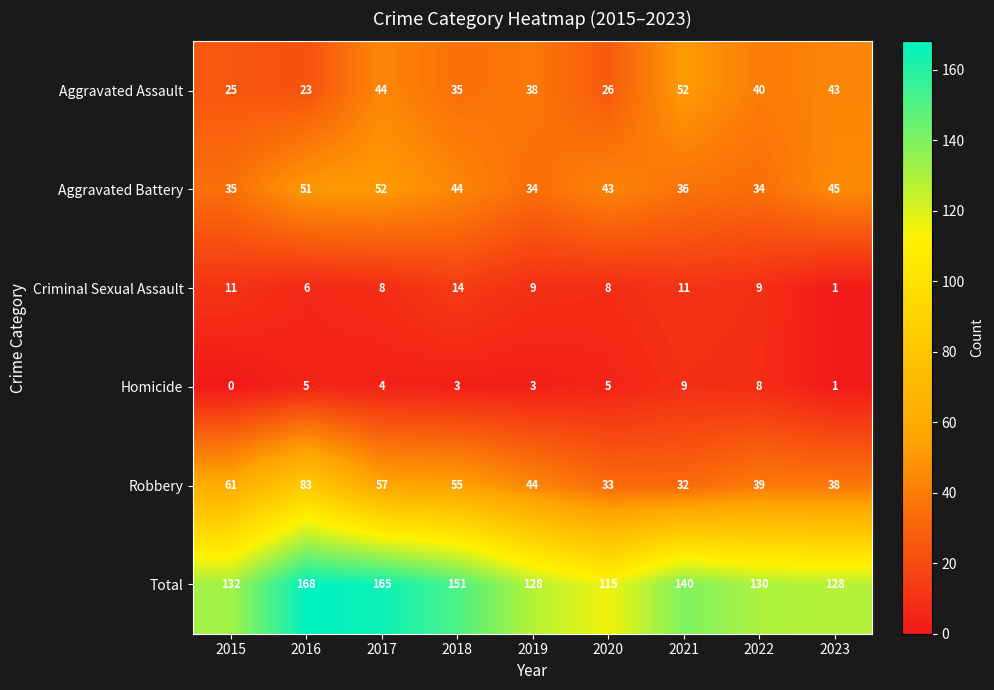

What is the maximum value for Criminal Sexual Assault?

14